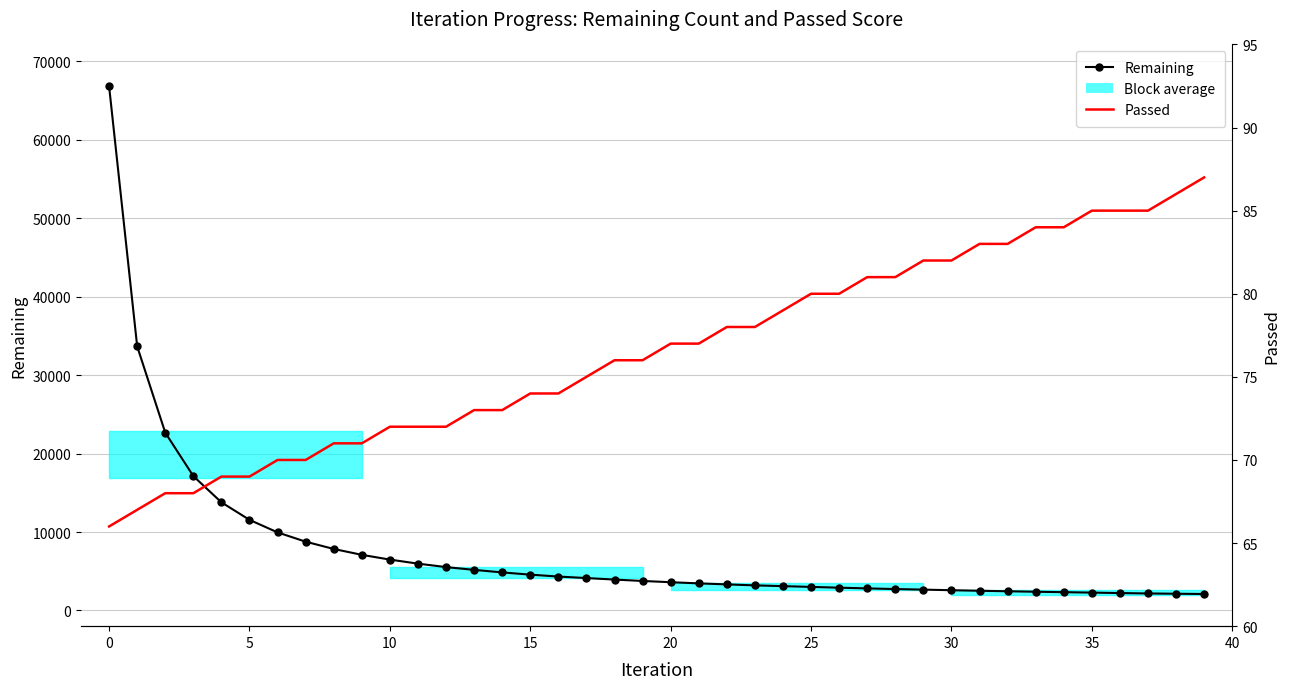

What is the maximum value for Remaining?

66820